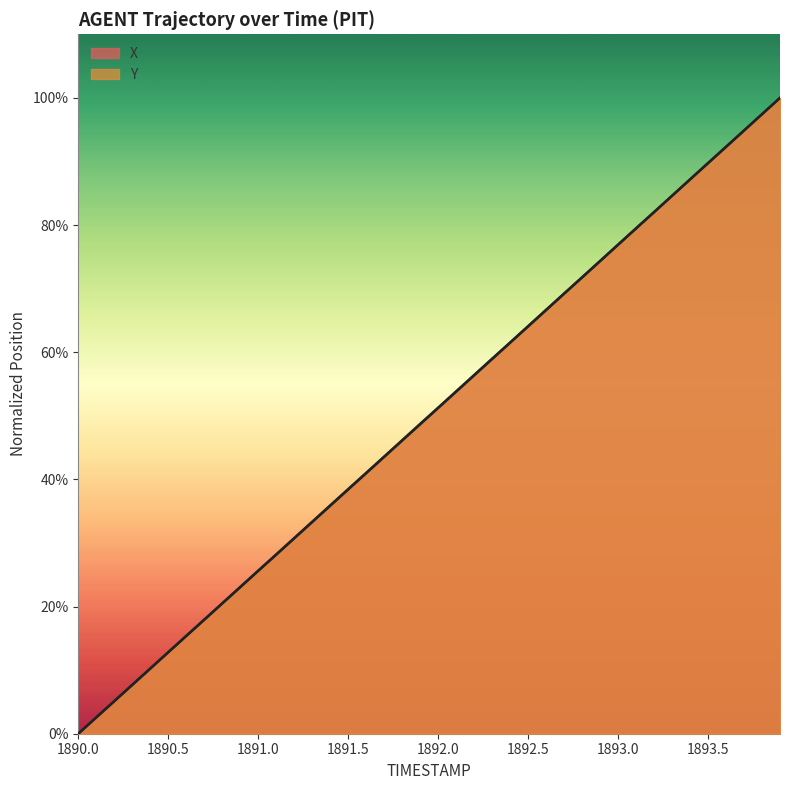

Reading right to left, what are all the values shown in this chart?

X: 1893.9=100.0	1893.8=97.4	1893.7=94.9	1893.6=92.3	1893.5=89.7	1893.4=87.2	1893.3=84.6	1893.2=82.0	1893.1=79.5	1893.0=76.9	1892.9=74.4	1892.8=71.8	1892.7=69.2	1892.6=66.7	1892.5=64.1	1892.4=61.5	1892.3=59.0	1892.2=56.4	1892.1=53.8	1892.0=51.3	1891.9=48.7	1891.8=46.2	1891.7=43.6	1891.6=41.0	1891.5=38.5	1891.4=35.9	1891.3=33.3	1891.2=30.8	1891.1=28.2	1891.0=25.6	1890.9=23.1	1890.8=20.5	1890.7=17.9	1890.6=15.4	1890.5=12.8	1890.4=10.3	1890.3=7.7	1890.2=5.1	1890.1=2.6	1890.0=0.0
Y: 1893.9=100.0	1893.8=97.4	1893.7=94.9	1893.6=92.3	1893.5=89.7	1893.4=87.2	1893.3=84.6	1893.2=82.0	1893.1=79.5	1893.0=76.9	1892.9=74.3	1892.8=71.8	1892.7=69.2	1892.6=66.6	1892.5=64.1	1892.4=61.5	1892.3=58.9	1892.2=56.4	1892.1=53.8	1892.0=51.2	1891.9=48.7	1891.8=46.1	1891.7=43.5	1891.6=41.0	1891.5=38.4	1891.4=35.8	1891.3=33.3	1891.2=30.7	1891.1=28.2	1891.0=25.6	1890.9=23.0	1890.8=20.5	1890.7=17.9	1890.6=15.4	1890.5=12.8	1890.4=10.2	1890.3=7.7	1890.2=5.1	1890.1=2.6	1890.0=0.0